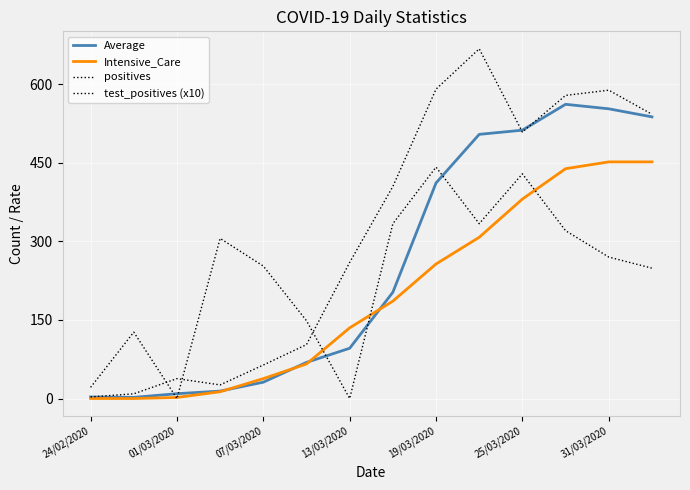

Does the chart have visible grid lines?

Yes